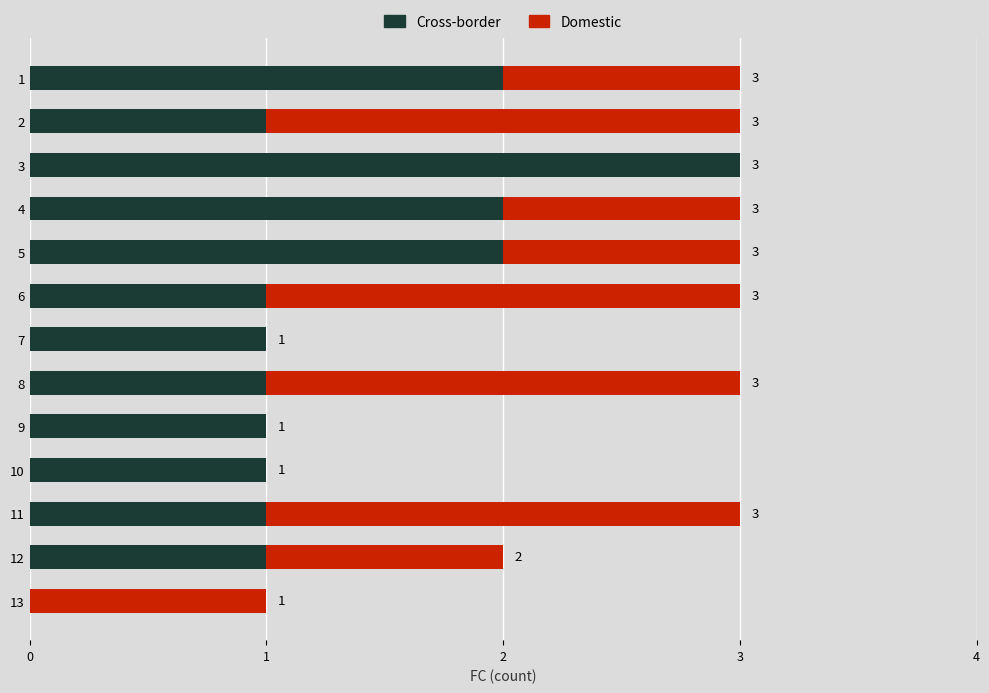

What is the total value across all series at 11?

3